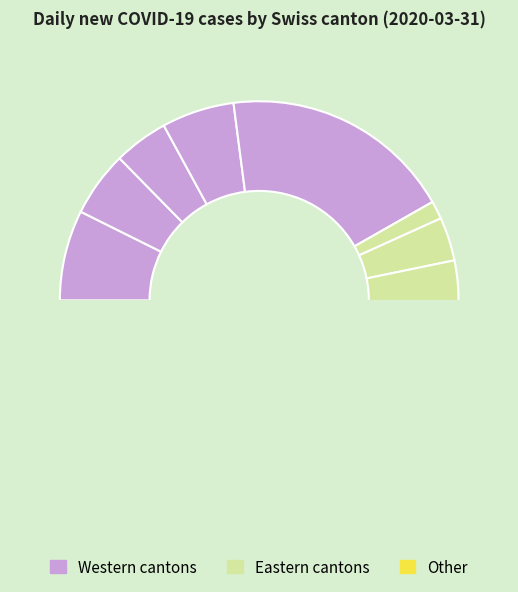

True or false: JU accounts for 15% of the total.

False